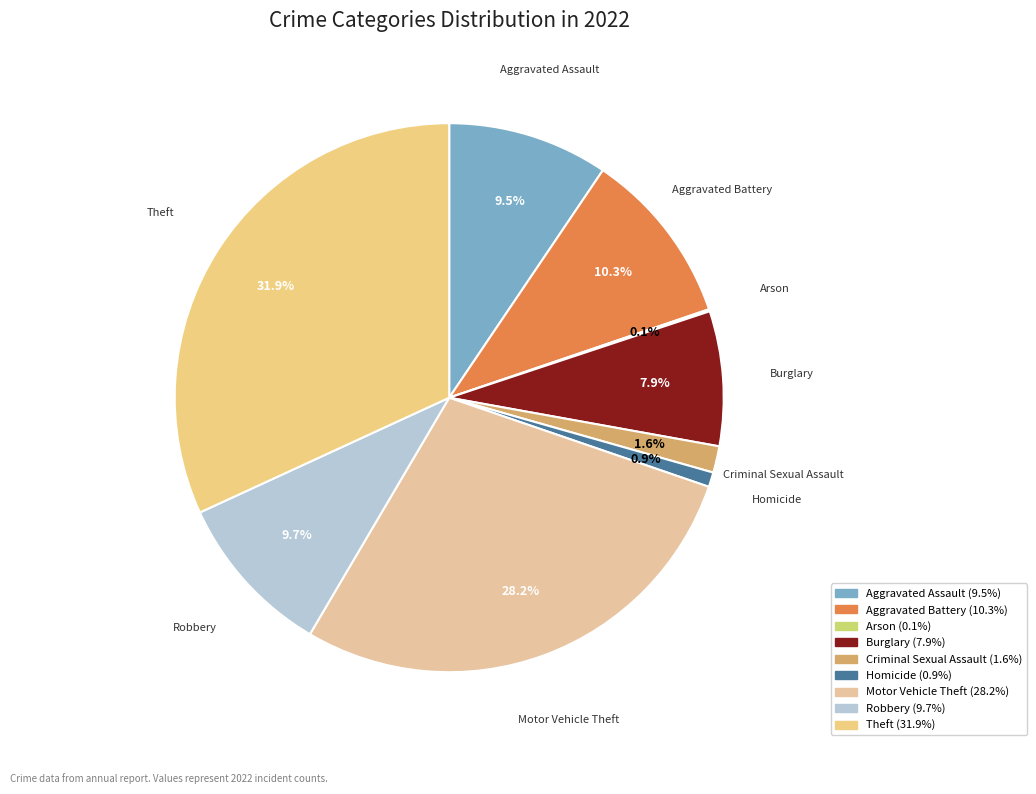

What is the largest slice in the pie chart?

Theft